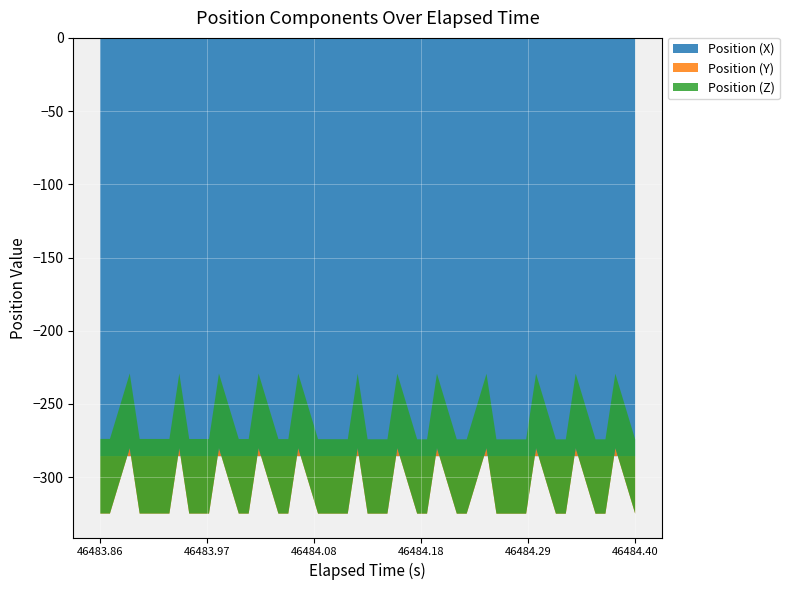

Reading left to right, what are all the values shown in this chart?

Position (X): 46483.86=-285.6	46483.87=-285.6	46483.89=-285.6	46483.9=-285.6	46483.91=-285.6	46483.93=-285.6	46483.94=-285.6	46483.95=-285.6	46483.97=-285.6	46483.98=-285.6	46484.0=-285.6	46484.01=-285.6	46484.02=-285.6	46484.04=-285.6	46484.05=-285.6	46484.06=-285.6	46484.08=-285.6	46484.09=-285.6	46484.11=-285.6	46484.12=-285.6	46484.13=-285.6	46484.15=-285.6	46484.16=-285.6	46484.18=-285.6	46484.19=-285.6	46484.2=-285.6	46484.22=-285.6	46484.23=-285.6	46484.25=-285.6	46484.26=-285.6	46484.27=-285.6	46484.29=-285.6	46484.3=-285.6	46484.32=-285.6	46484.33=-285.6	46484.34=-285.6	46484.36=-285.6	46484.37=-285.6	46484.38=-285.6	46484.4=-285.6
Position (Y): 46483.86=-39.2	46483.87=-39.2	46483.89=5.5	46483.9=-39.2	46483.91=-39.2	46483.93=-39.2	46483.94=5.5	46483.95=-39.2	46483.97=-39.2	46483.98=5.5	46484.0=-39.2	46484.01=-39.2	46484.02=5.5	46484.04=-39.2	46484.05=-39.2	46484.06=5.5	46484.08=-39.2	46484.09=-39.2	46484.11=-39.2	46484.12=5.5	46484.13=-39.3	46484.15=-39.3	46484.16=5.5	46484.18=-39.3	46484.19=-39.3	46484.2=5.5	46484.22=-39.3	46484.23=-39.3	46484.25=5.5	46484.26=-39.3	46484.27=-39.3	46484.29=-39.3	46484.3=5.5	46484.32=-39.3	46484.33=-39.3	46484.34=5.5	46484.36=-39.3	46484.37=-39.3	46484.38=5.5	46484.4=-39.3
Position (Z): 46483.86=51.0	46483.87=51.0	46483.89=51.0	46483.9=51.0	46483.91=51.0	46483.93=51.0	46483.94=51.0	46483.95=50.9	46483.97=50.9	46483.98=50.9	46484.0=50.9	46484.01=50.9	46484.02=50.9	46484.04=50.9	46484.05=50.9	46484.06=50.9	46484.08=50.8	46484.09=50.8	46484.11=50.8	46484.12=50.8	46484.13=50.8	46484.15=50.8	46484.16=50.8	46484.18=50.8	46484.19=50.8	46484.2=50.7	46484.22=50.7	46484.23=50.7	46484.25=50.7	46484.26=50.7	46484.27=50.7	46484.29=50.7	46484.3=50.8	46484.32=50.8	46484.33=50.8	46484.34=50.8	46484.36=50.8	46484.37=50.8	46484.38=50.8	46484.4=50.8